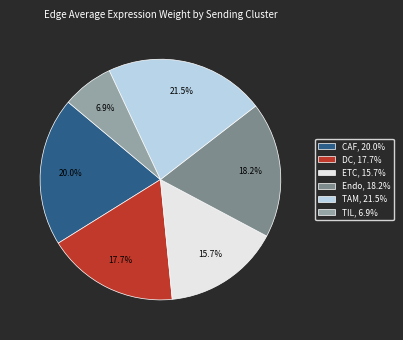

Which category has the smallest portion of the pie?

TIL